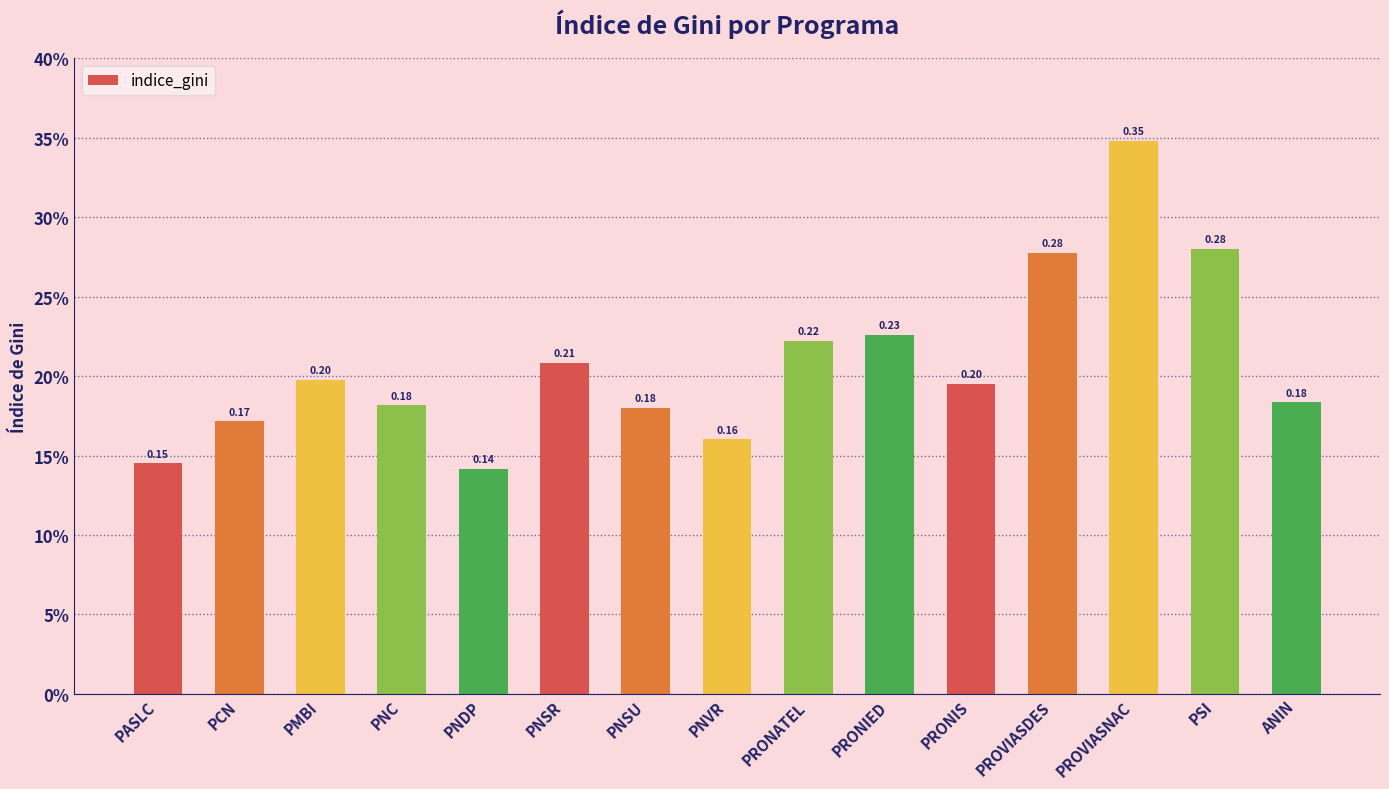

At which label is the value closest to 0?

PNDP